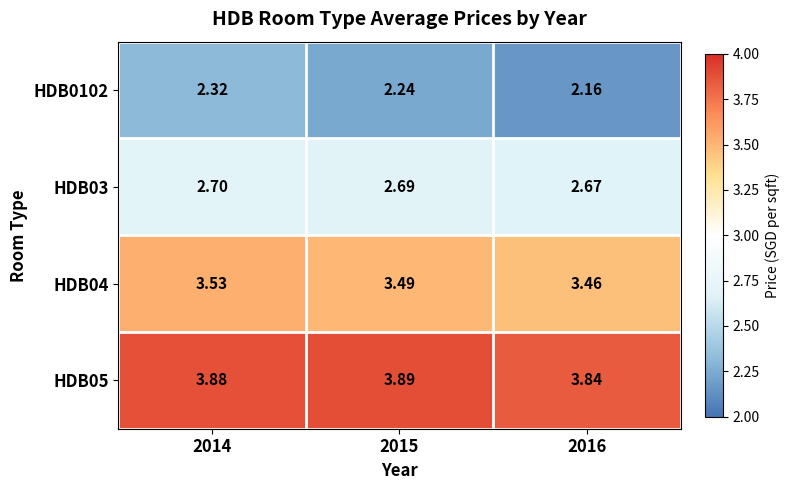

What is the smallest value displayed?

2.2